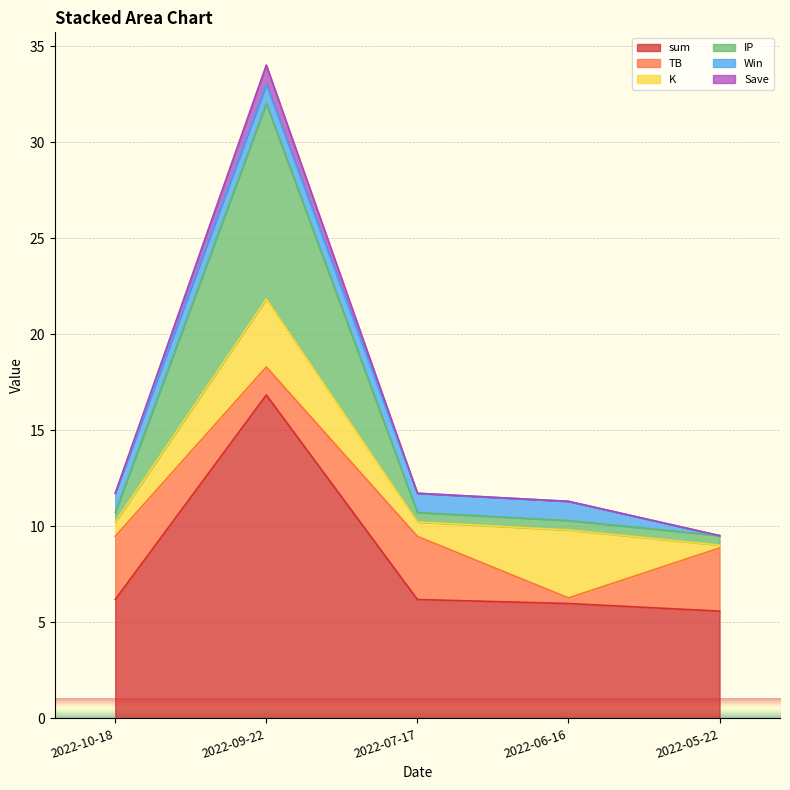

At which label does IP reach its peak?

2022-09-22